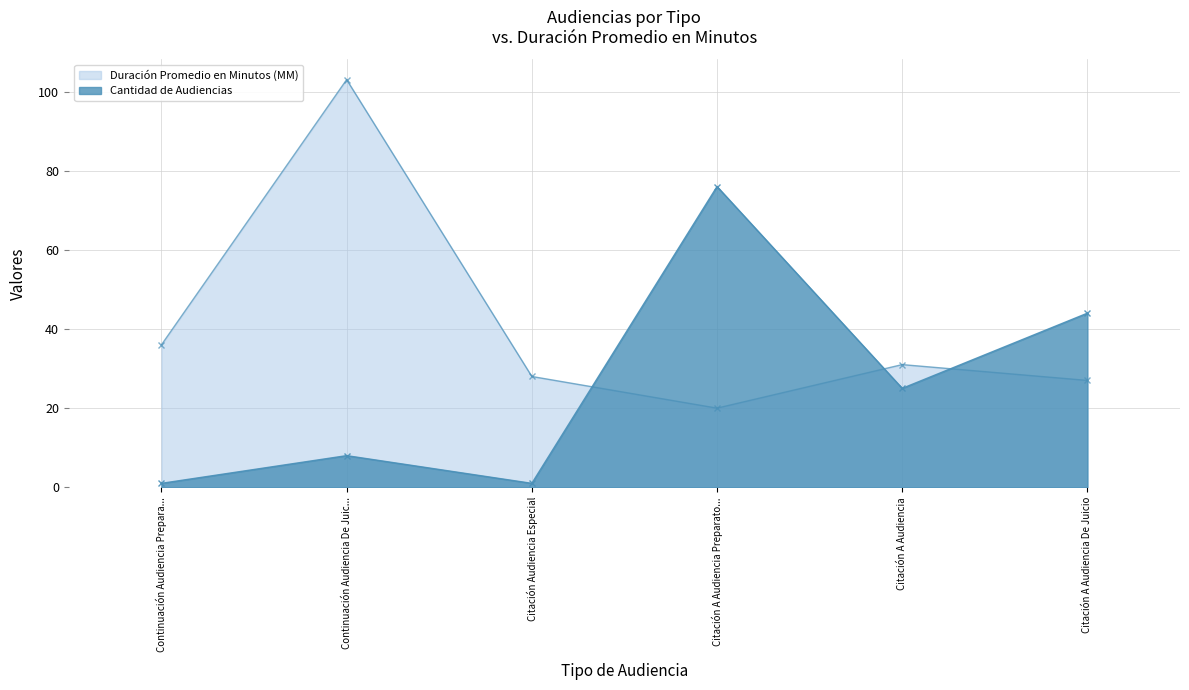

Is it true that Cantidad de Audiencias equals 17 at Citación A Audiencia De Juicio?

False